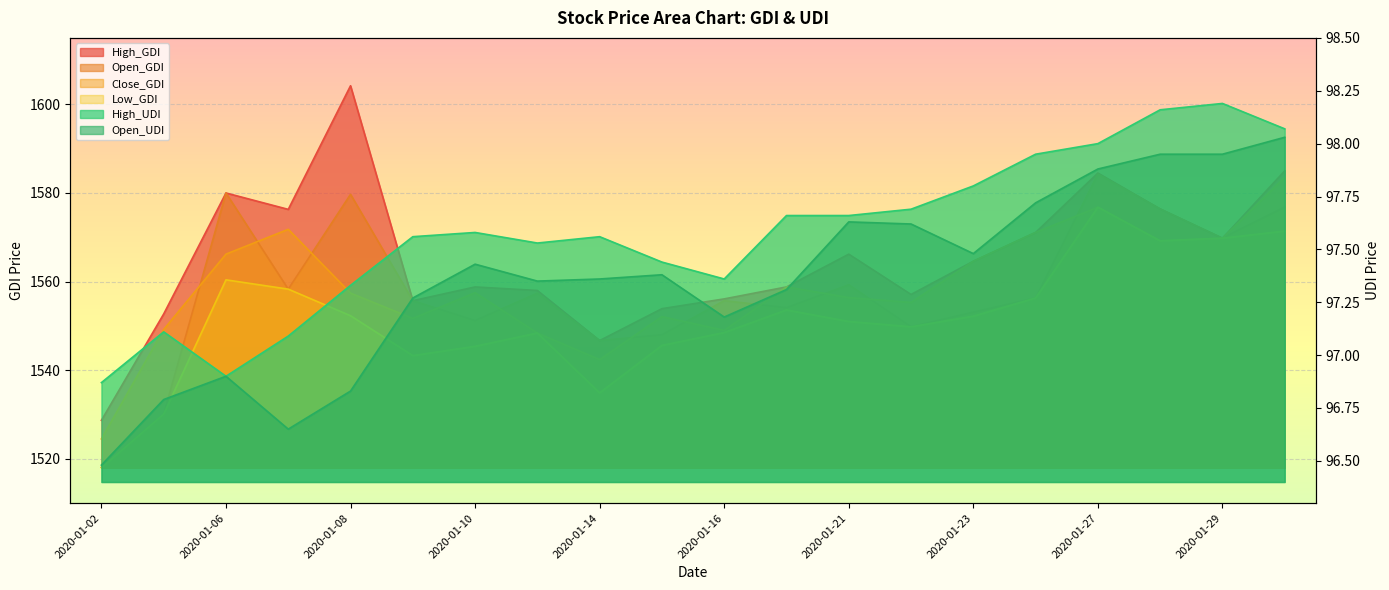

The value of High_GDI at 2020-01-07 is 2389.4. True or false?

False